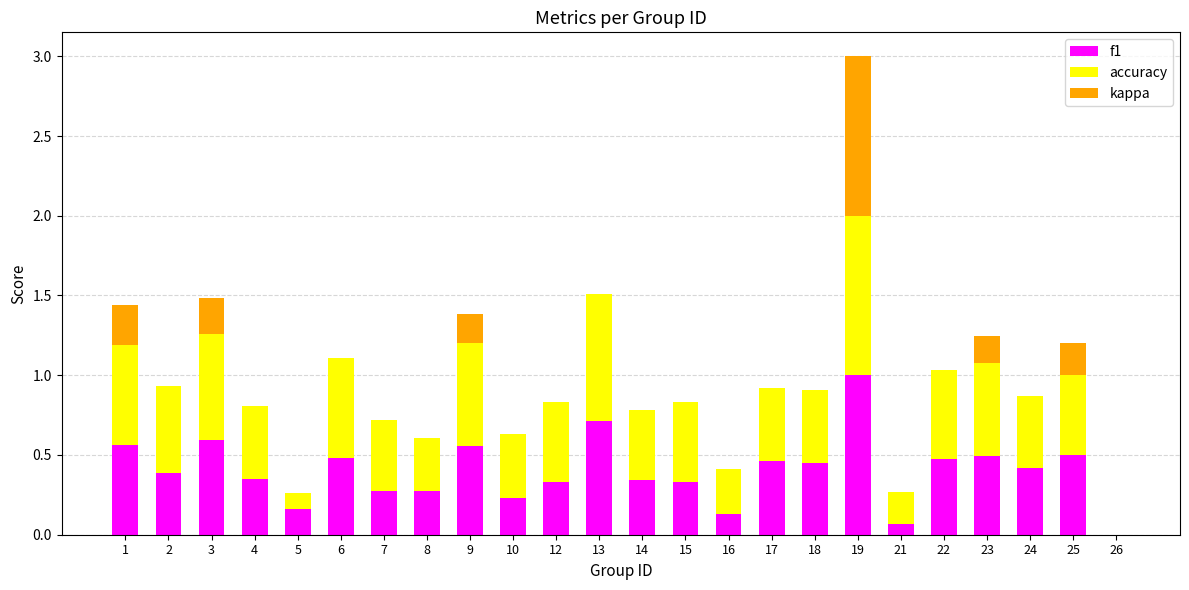

What is the total value across all series at 4?

0.8